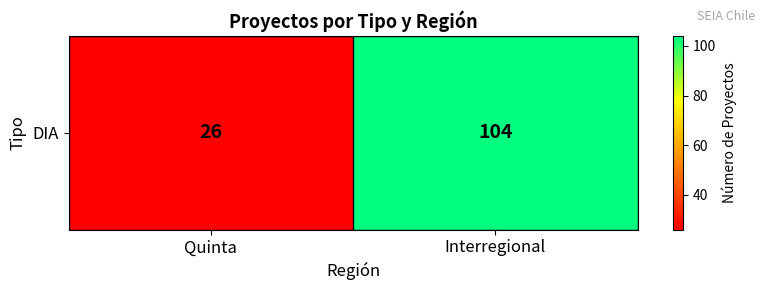

What is the ratio of the value at Interregional to the value at Quinta?

4.0